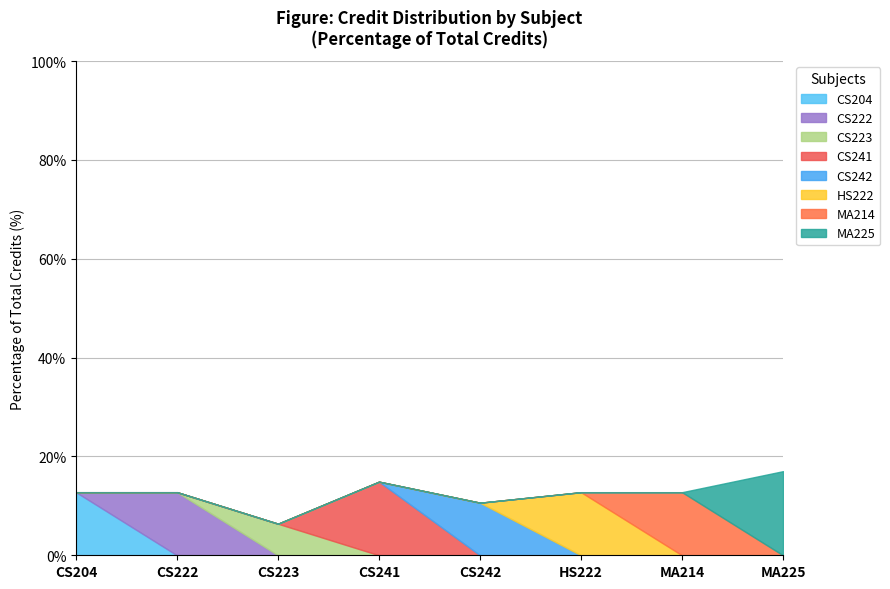

Which category has the highest value in the CS204 series?

CS204